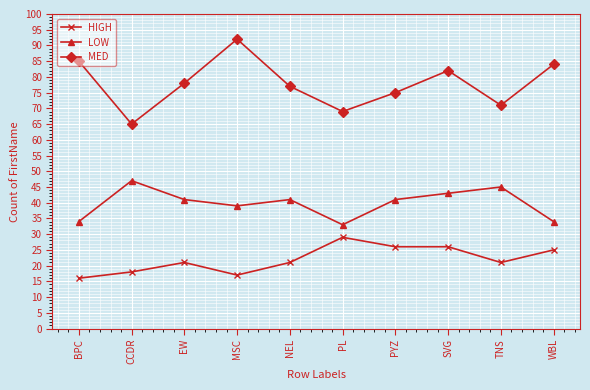

What is the difference between the maximum and second lowest values in the HIGH series?

12